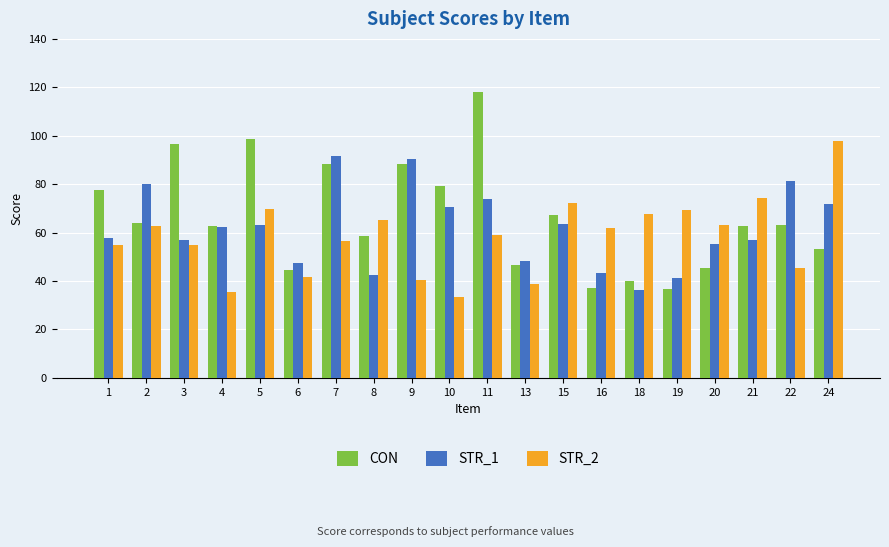

How many groups of bars are there?

20